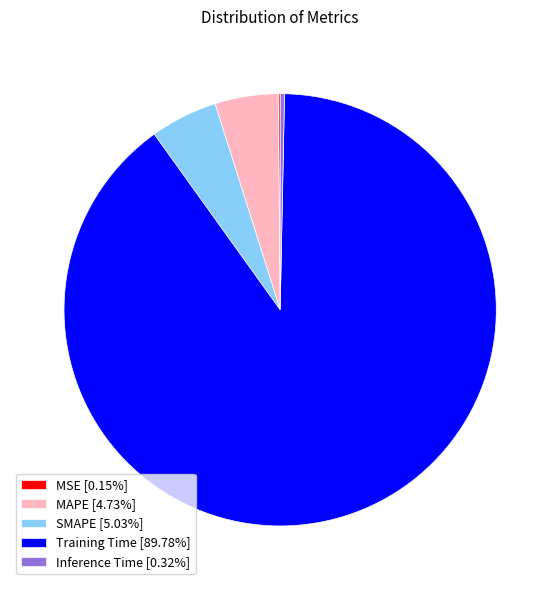

Combined, do SMAPE [5.03%] and Training Time [89.78%] account for over 50%?

Yes